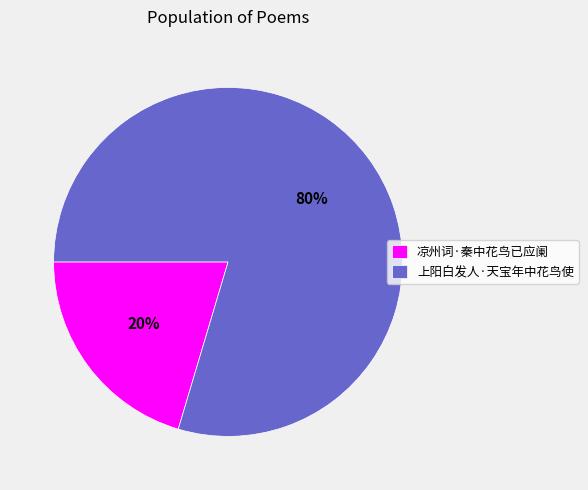

Rank the categories by value from lowest to highest.

凉州词·秦中花鸟已应阑, 上阳白发人·天宝年中花鸟使